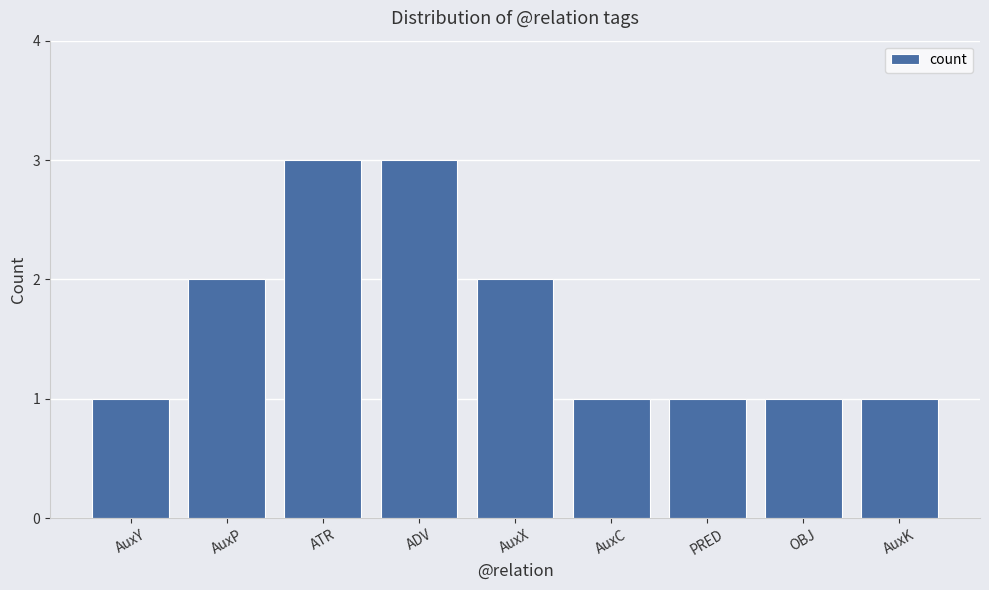

What is the difference between the values at AuxX and PRED?

1